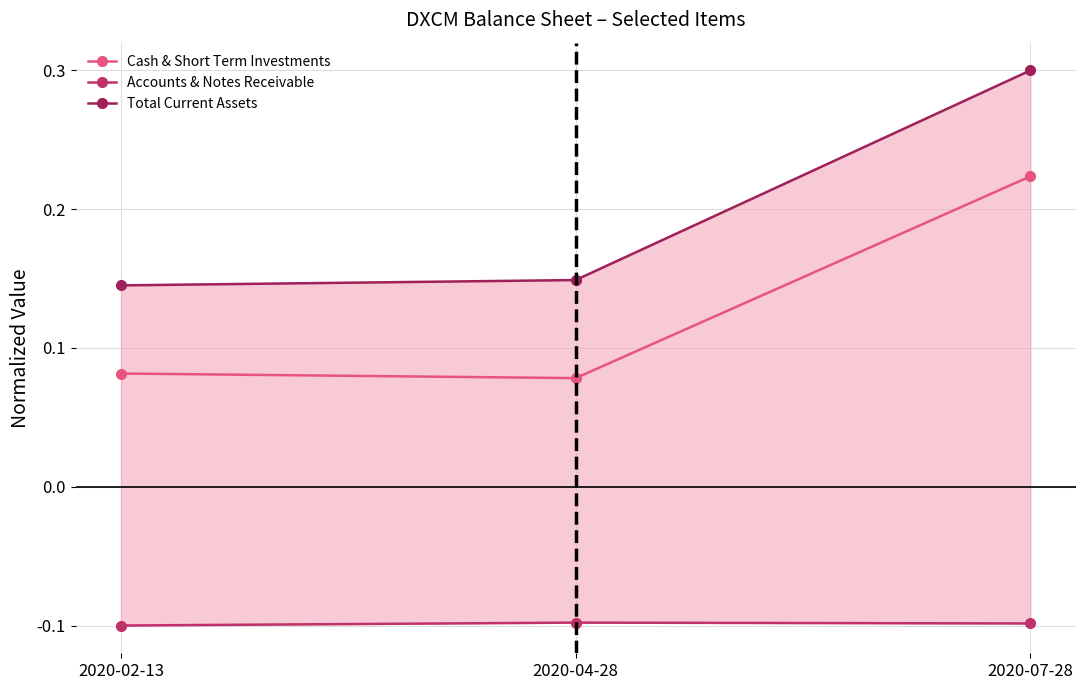

Reading left to right, extract all data points from this chart.

Cash & Short Term Investments: 0.1	0.1	0.2
Accounts & Notes Receivable: -0.1	-0.1	-0.1
Total Current Assets: 0.1	0.1	0.3